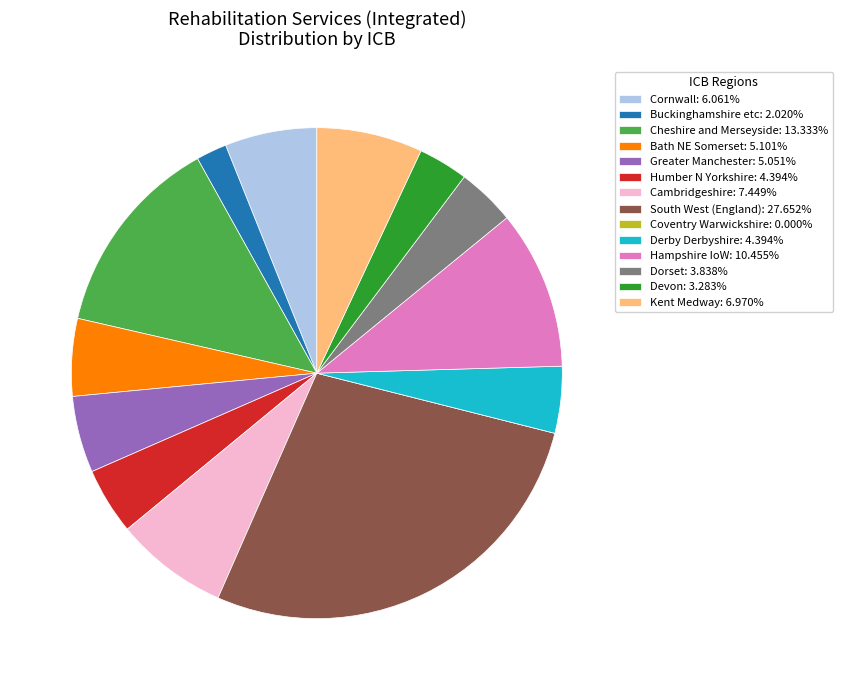

Do Cambridgeshire: 7.449% and South West (England): 27.652% together represent more than half of the pie?

No